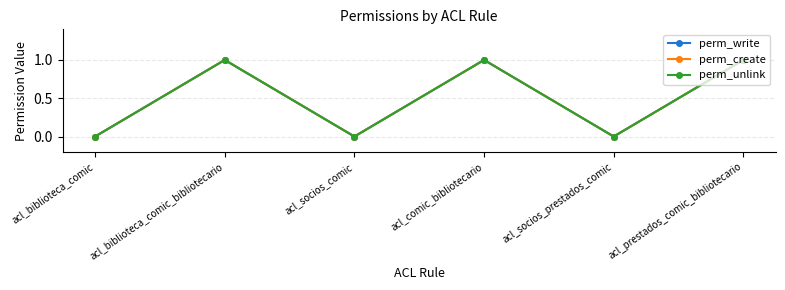

Is this an area chart (filled region under the line)?

No